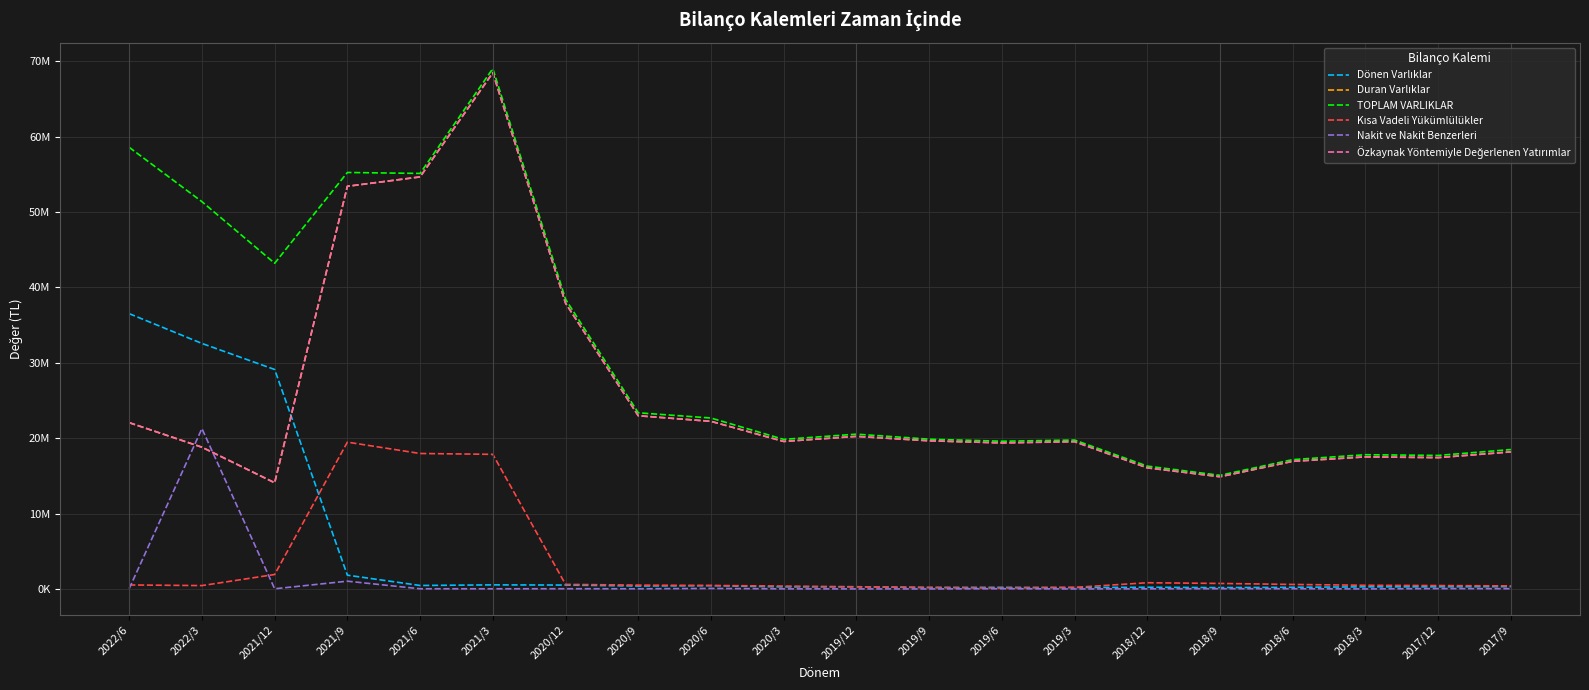

True or false: Dönen Varlıklar and Kısa Vadeli Yükümlülükler cross at least once.

True